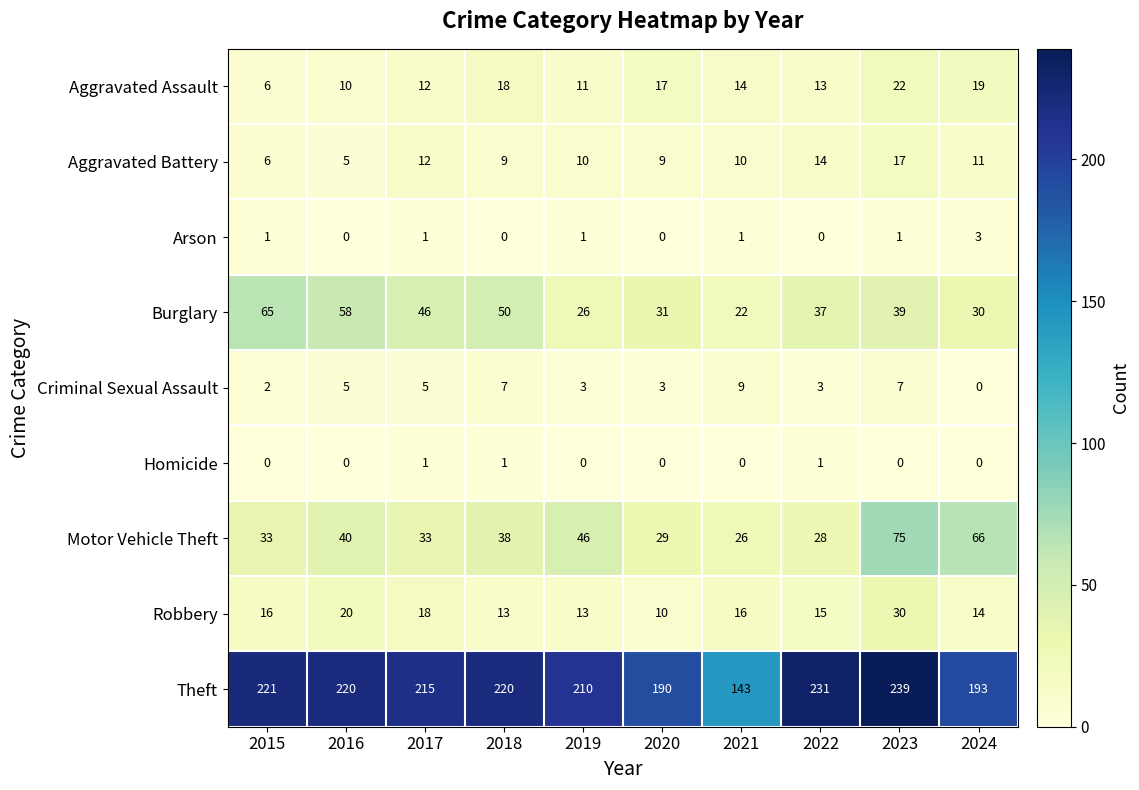

What is the maximum value shown in the chart?

239